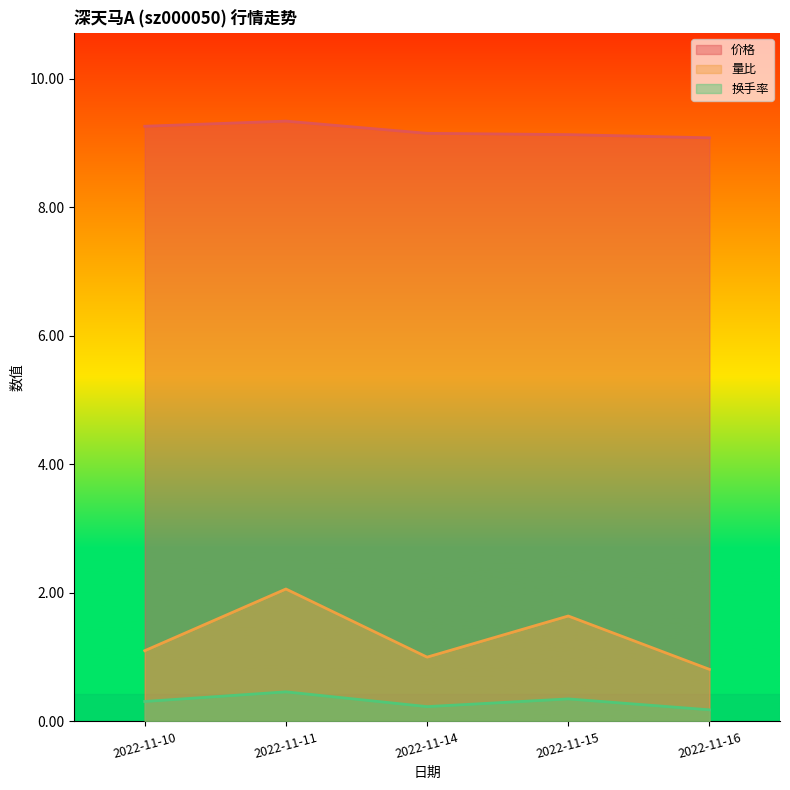

Which series has the largest total across all categories?

价格